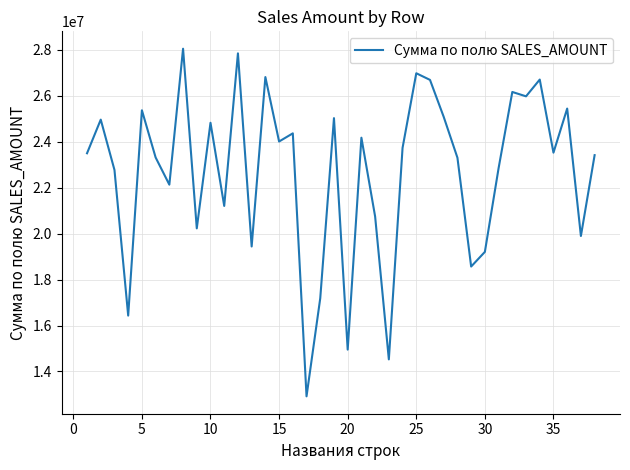

What is the difference between the maximum and minimum values?

15127800